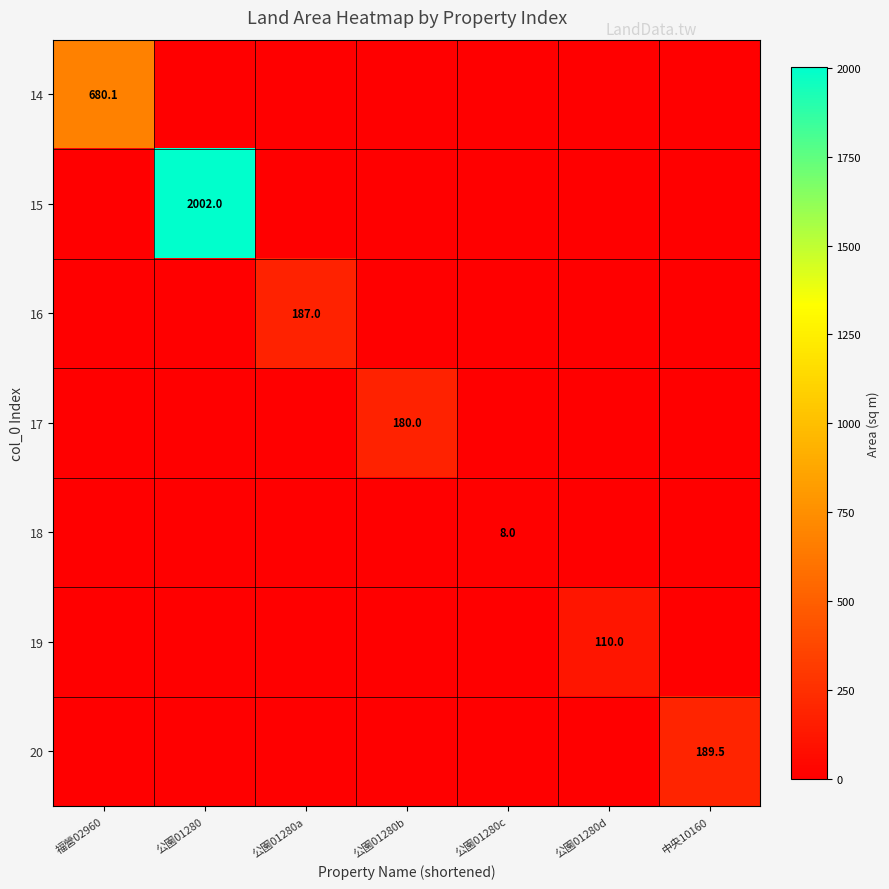

True or false: 15 has a value of 0.0 at 公園01280c.

True